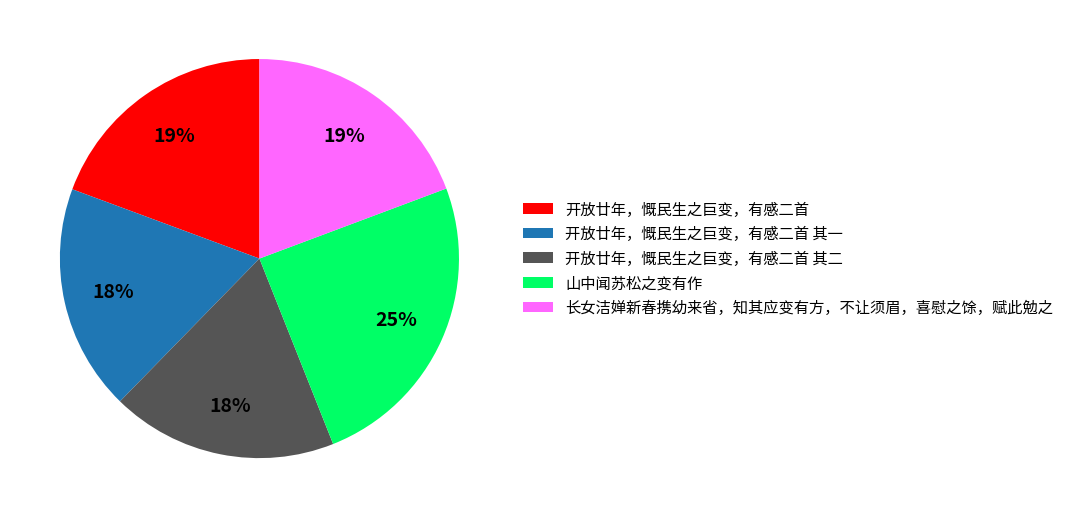

To the nearest percent, what is the average slice percentage?

20%